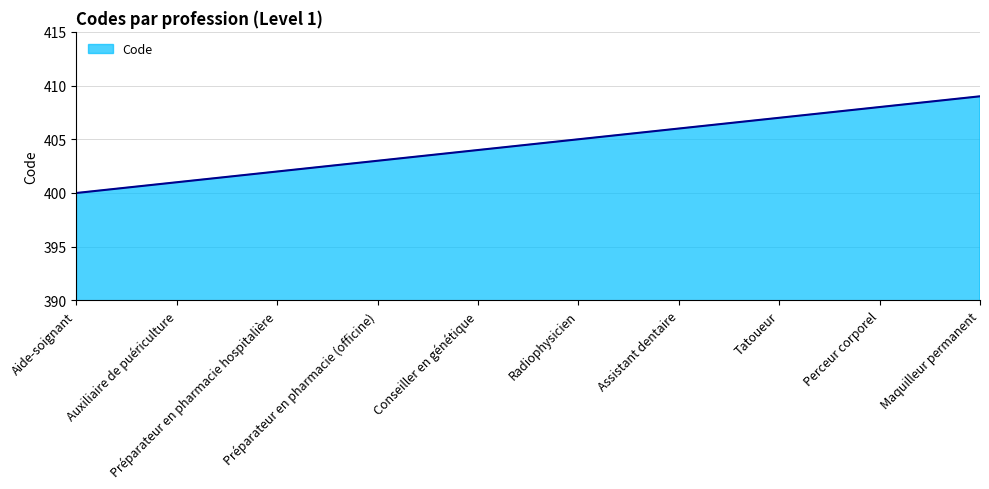

At which category does the chart reach its peak across all series?

Maquilleur permanent